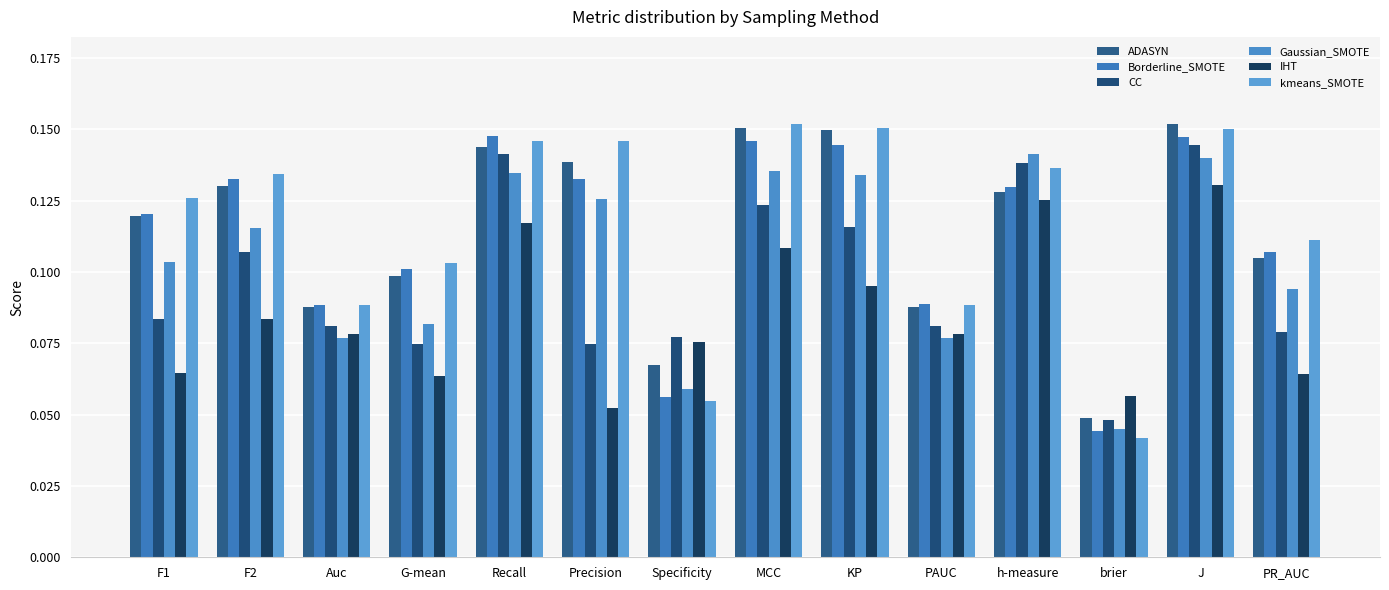

The CC series shows 0.1 at G-mean. True or false?

True